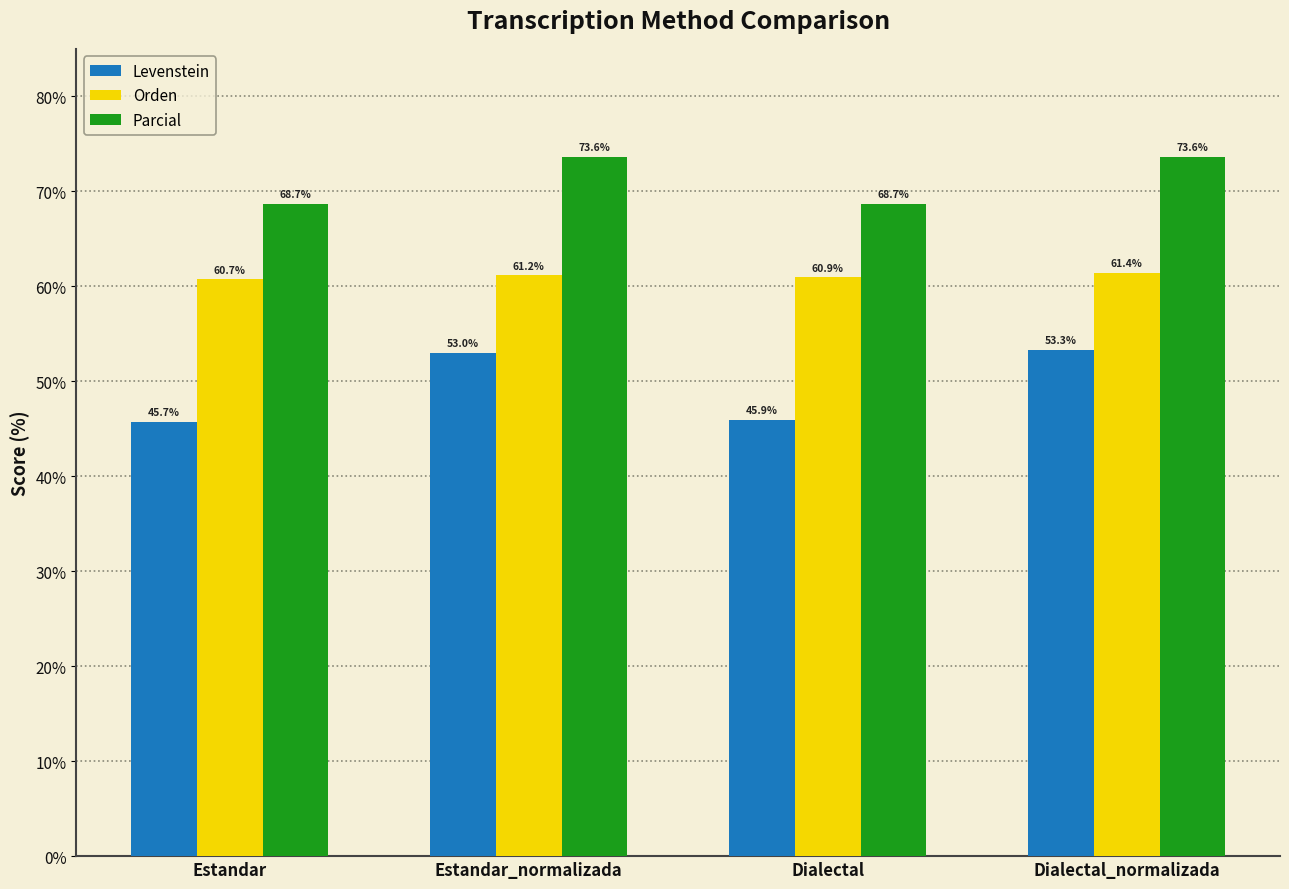

What is the value of the Levenstein bar at the 2nd from the left?

53.0